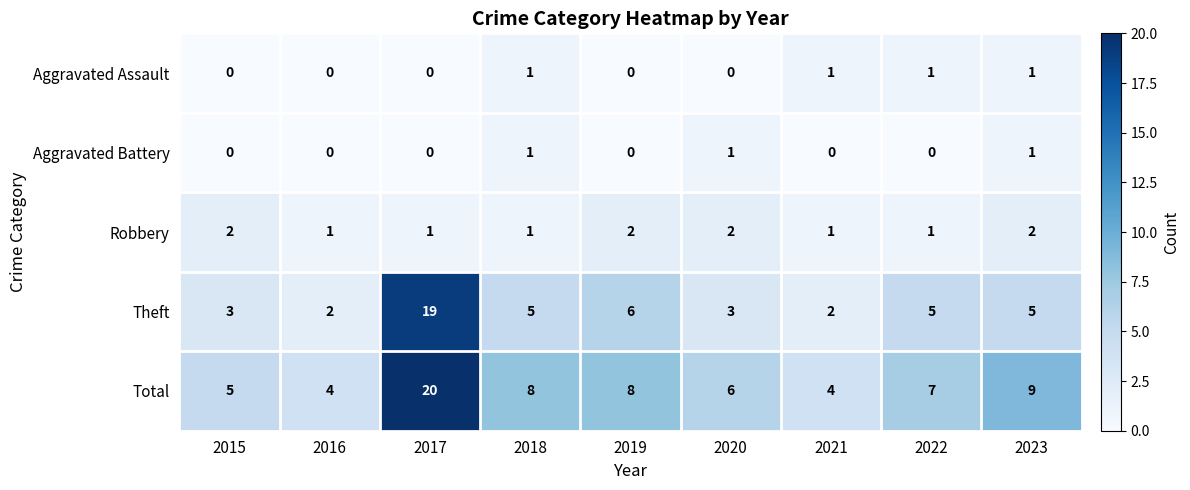

At which category is the sum across all series the highest?

2017